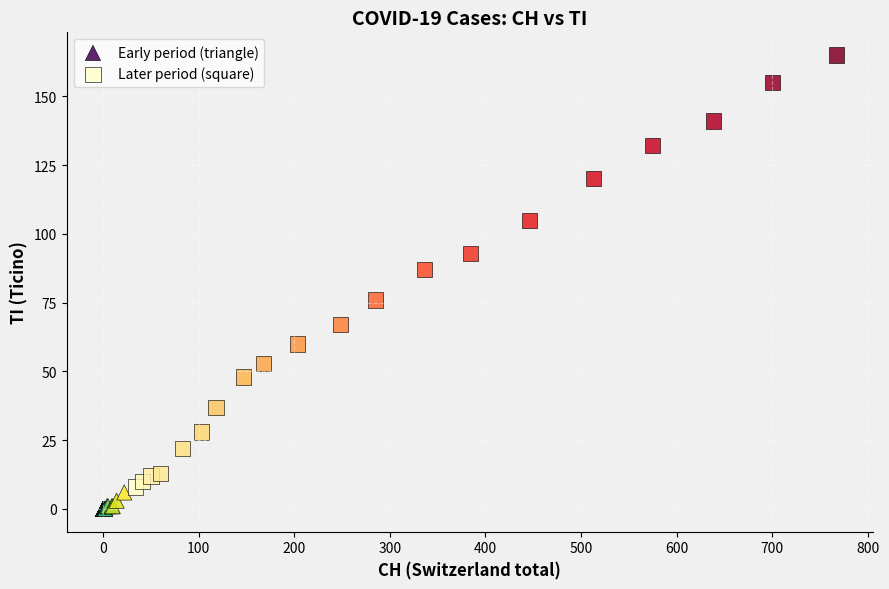

Which series contains the lowest Y value?

Early period (triangle)